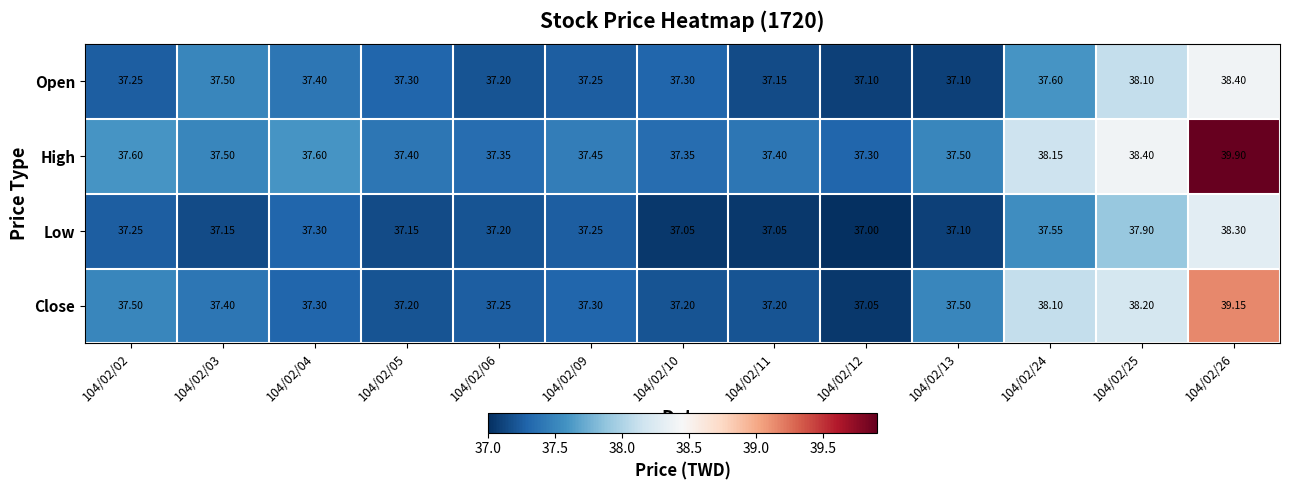

Which series has the largest range (max minus min)?

High